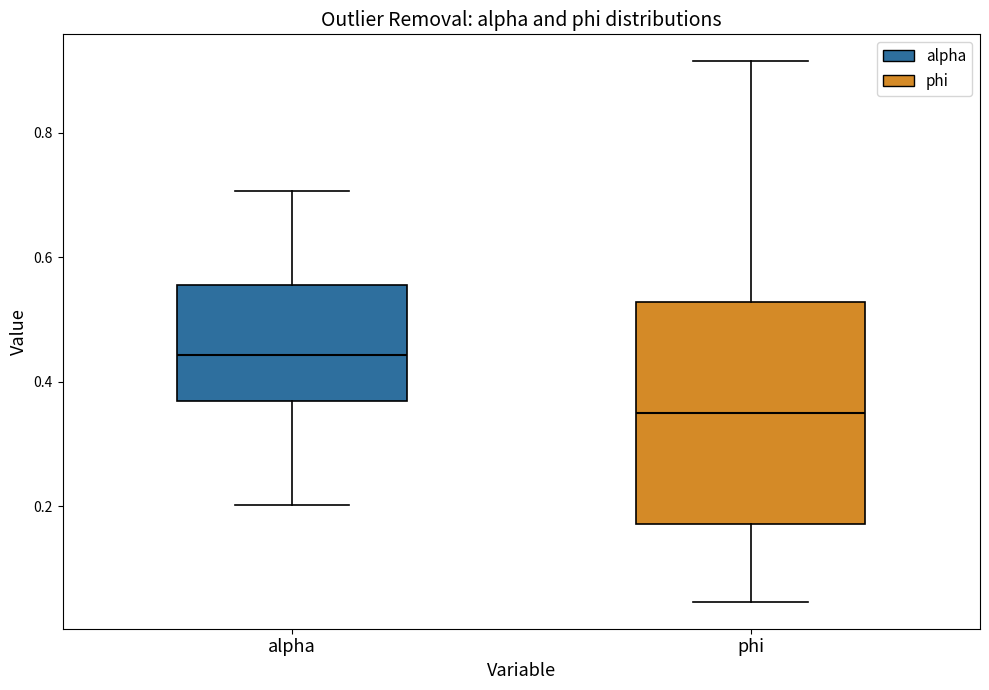

Reading left to right, read every box against the y-axis: the position of its median line, the range the box covers, and the ends of its whiskers. The values are not printed on the chart, so give them approximately, as read against the axis.

alpha: median 0.44, box 0.36 to 0.56, whiskers 0.20 to 0.70
phi: median 0.34, box 0.18 to 0.52, whiskers 0.04 to 0.92